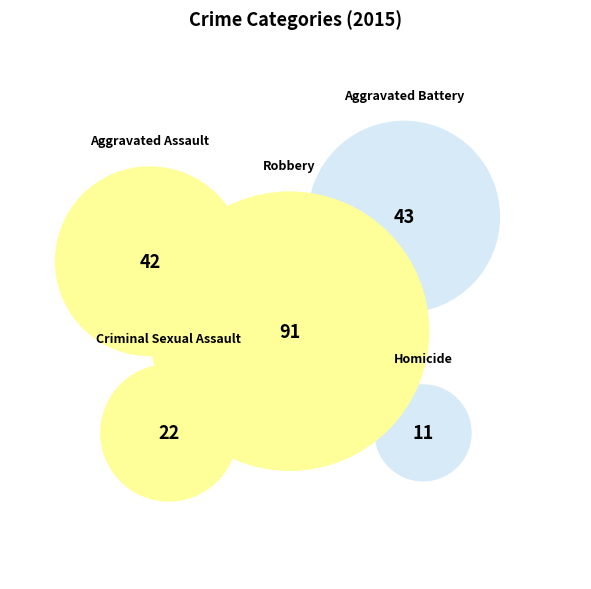

To the nearest percent, what is the difference between the largest and smallest slice percentages?

38%